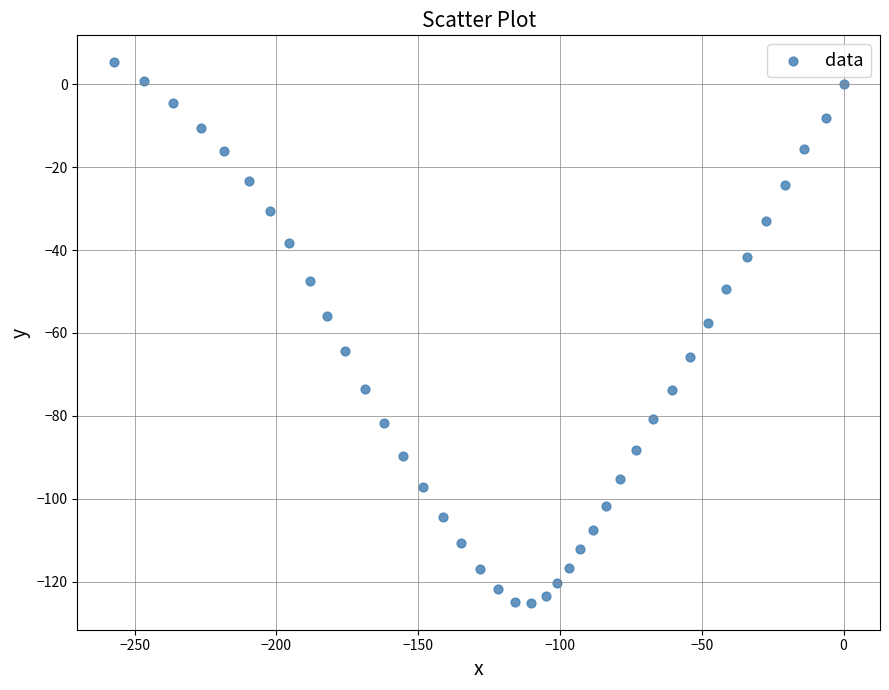

What is the range of X values (max minus min)?

257.4